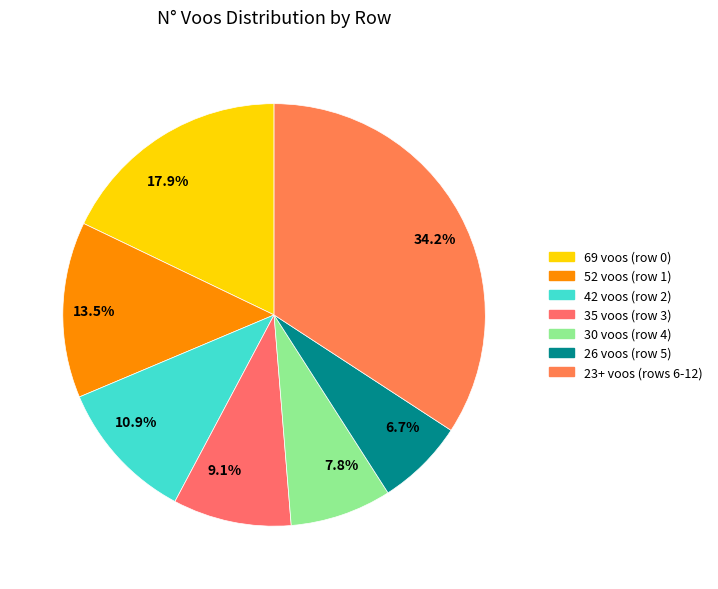

Which category has the biggest portion of the pie?

34.2%